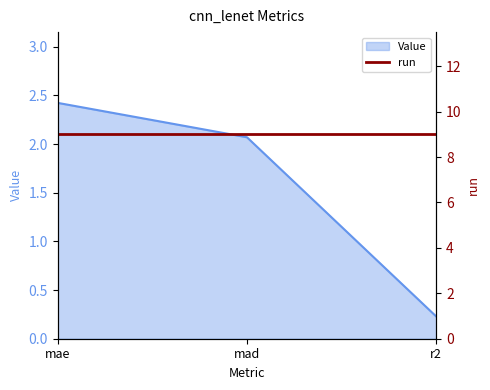

The Value series shows 1.1 at mae. True or false?

False